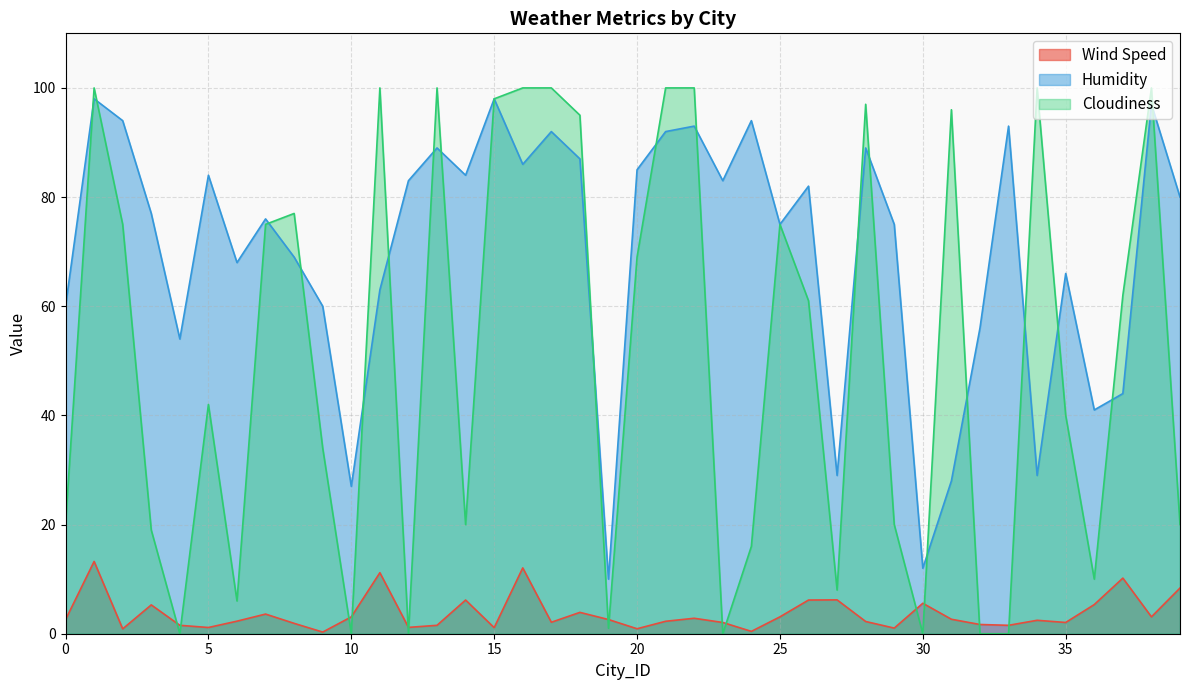

Reading left to right, transcribe all the data shown in this chart.

Wind Speed: 2.6	13.2	0.9	5.3	1.5	1.1	2.3	3.6	1.9	0.3	3.1	11.2	1.2	1.5	6.2	1.1	12.1	2.1	3.9	2.6	0.9	2.3	2.8	2.1	0.4	3.1	6.2	6.2	2.2	1.0	5.6	2.6	1.7	1.5	2.5	2.1	5.3	10.2	3.1	8.4
Humidity: 60.0	98.0	94.0	77.0	54.0	84.0	68.0	76.0	69.0	60.0	27.0	63.0	83.0	89.0	84.0	98.0	86.0	92.0	87.0	10.0	85.0	92.0	93.0	83.0	94.0	75.0	82.0	29.0	89.0	75.0	12.0	28.0	56.0	93.0	29.0	66.0	41.0	44.0	97.0	80.0
Cloudiness: 20.0	100.0	75.0	19.0	0.0	42.0	6.0	75.0	77.0	34.0	0.0	100.0	0.0	100.0	20.0	98.0	100.0	100.0	95.0	1.0	69.0	100.0	100.0	0.0	16.0	75.0	61.0	8.0	97.0	20.0	0.0	96.0	0.0	0.0	100.0	40.0	10.0	62.0	100.0	20.0